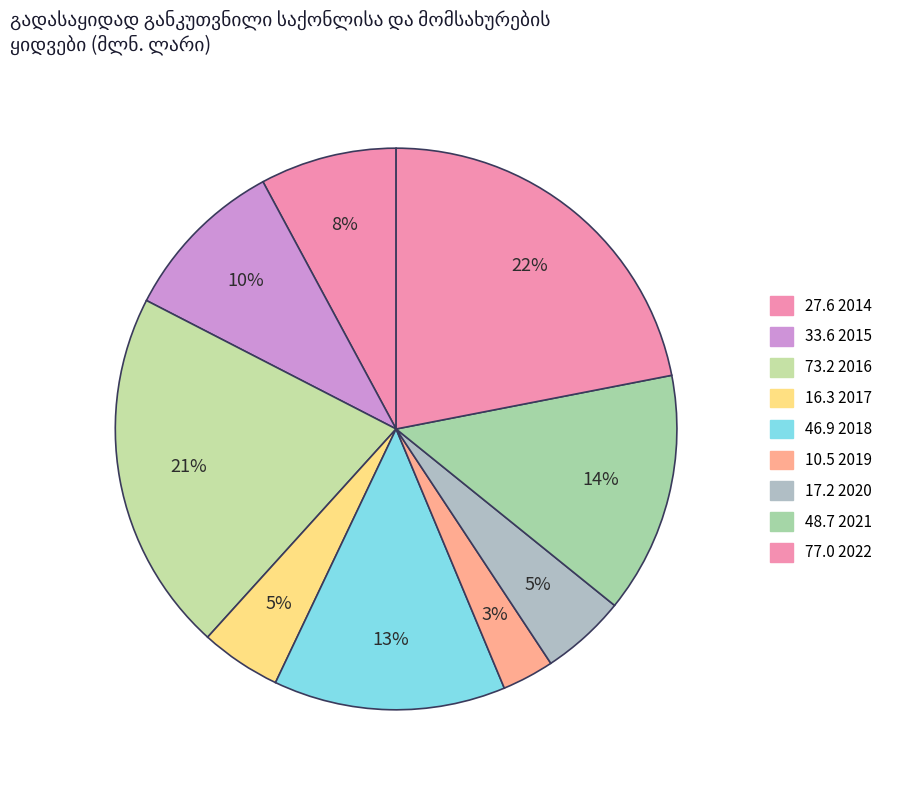

What is the largest slice in the pie chart?

2022